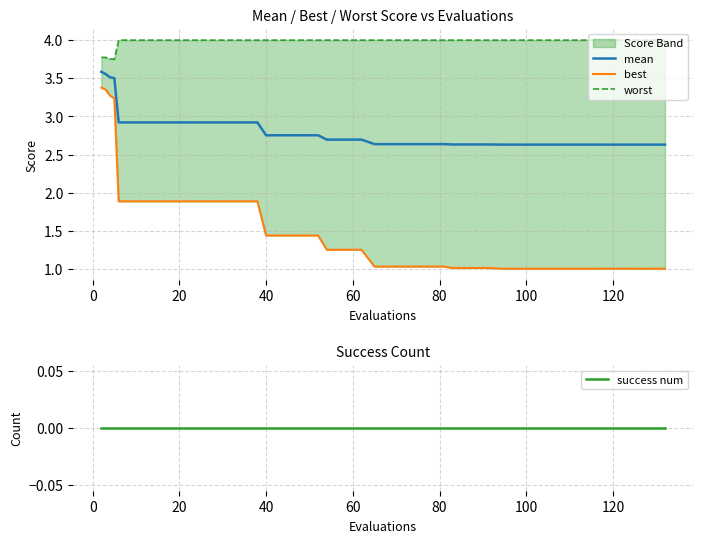

Which series has the largest range (max minus min)?

best